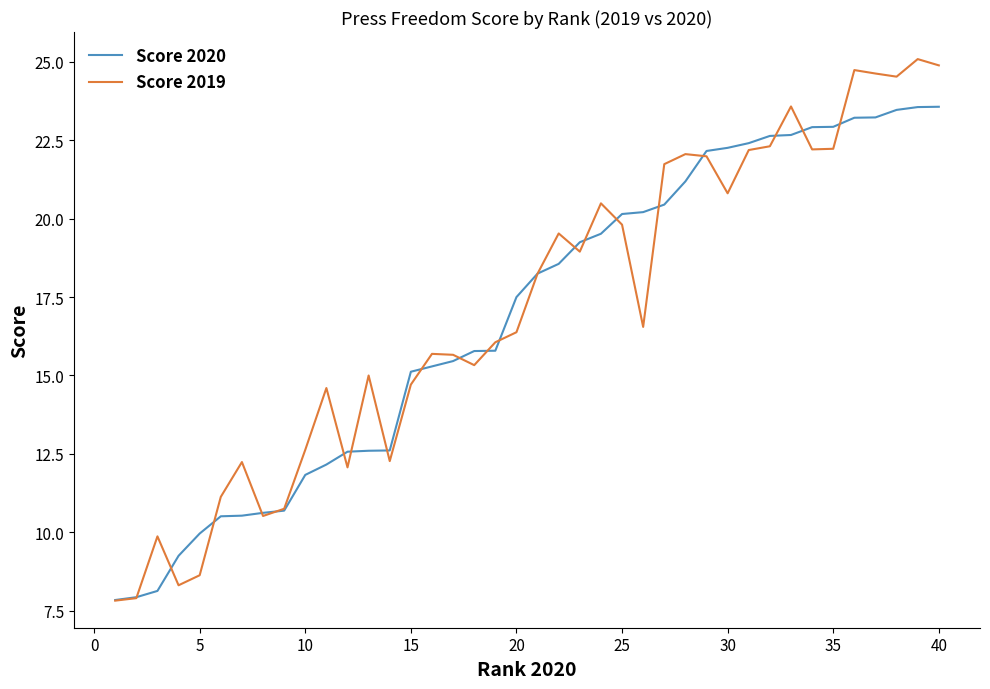

Which series has the largest range (max minus min)?

Score 2019